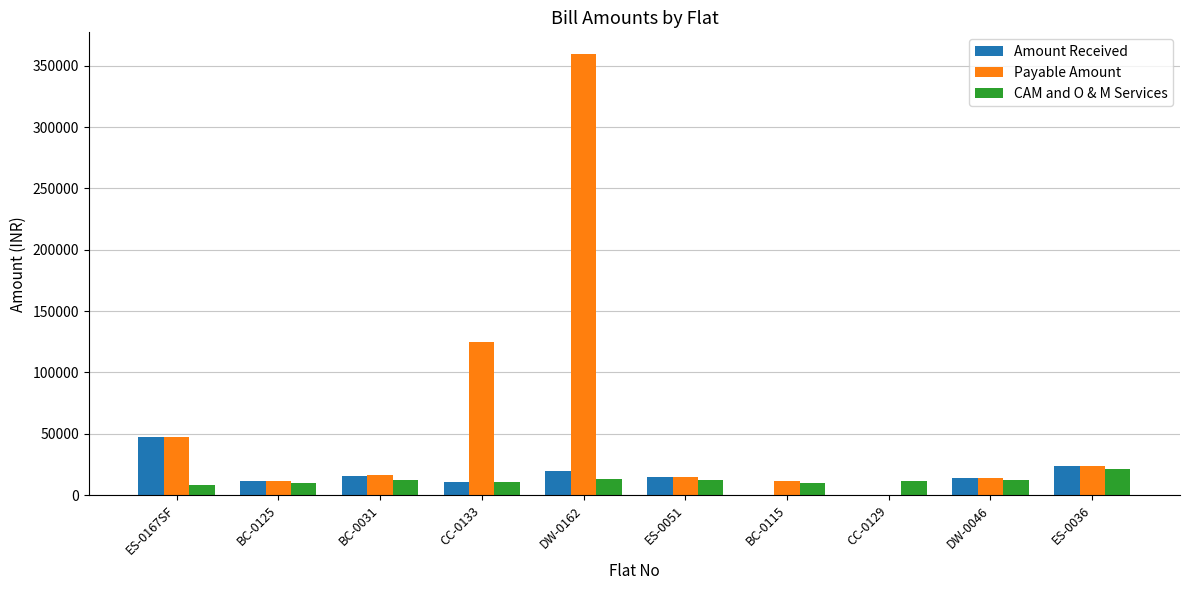

Which label corresponds to the largest value in the chart?

DW-0162